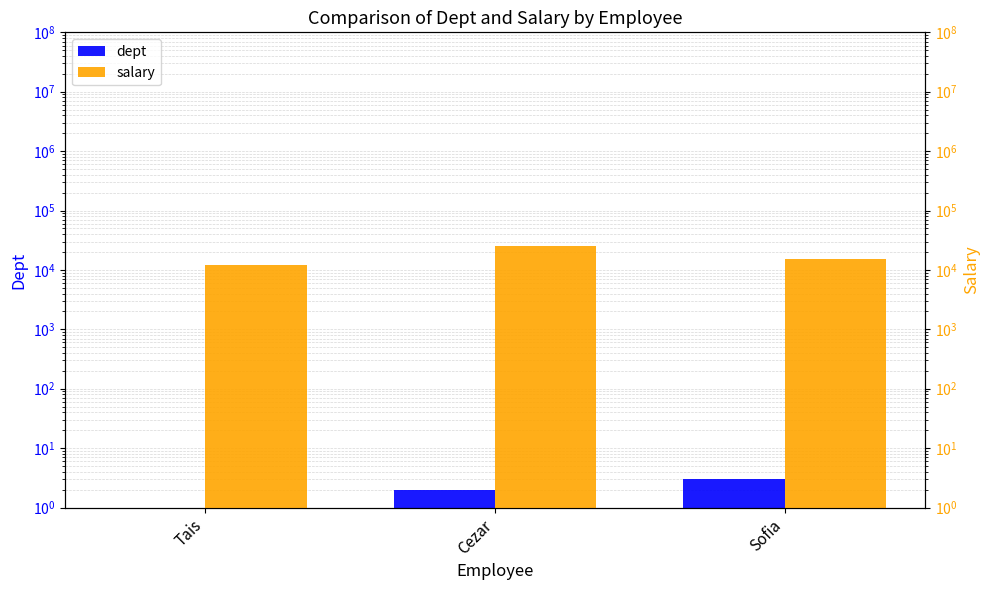

Which category has the lowest value across all series?

Tais